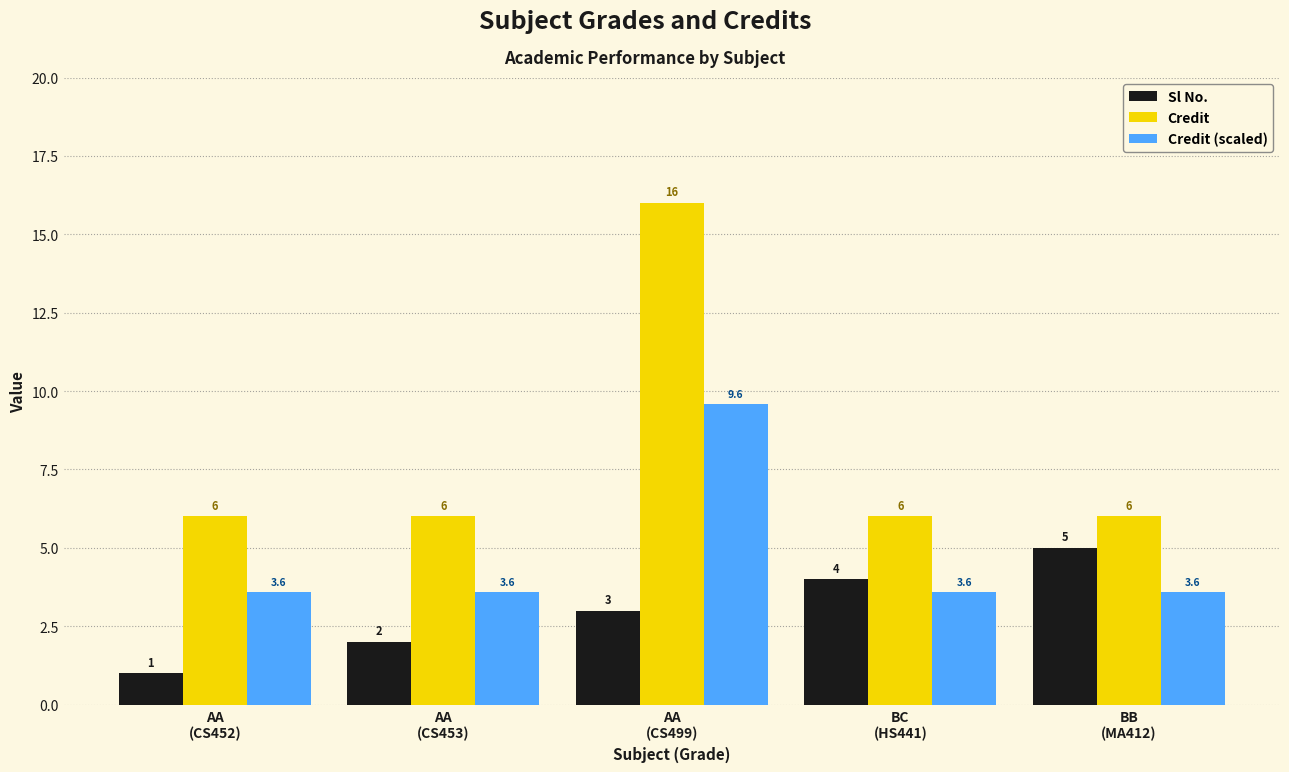

Rank the series by their maximum value, from lowest to highest.

Sl No., Credit (scaled), Credit